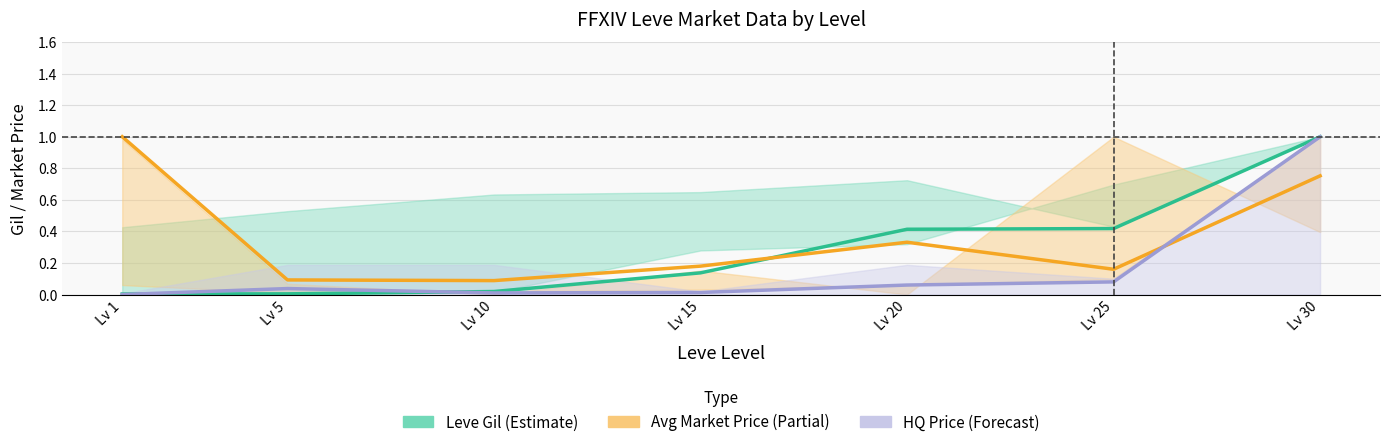

The value of HQ Price (Forecast) at Lv 5 is 0.0. True or false?

True